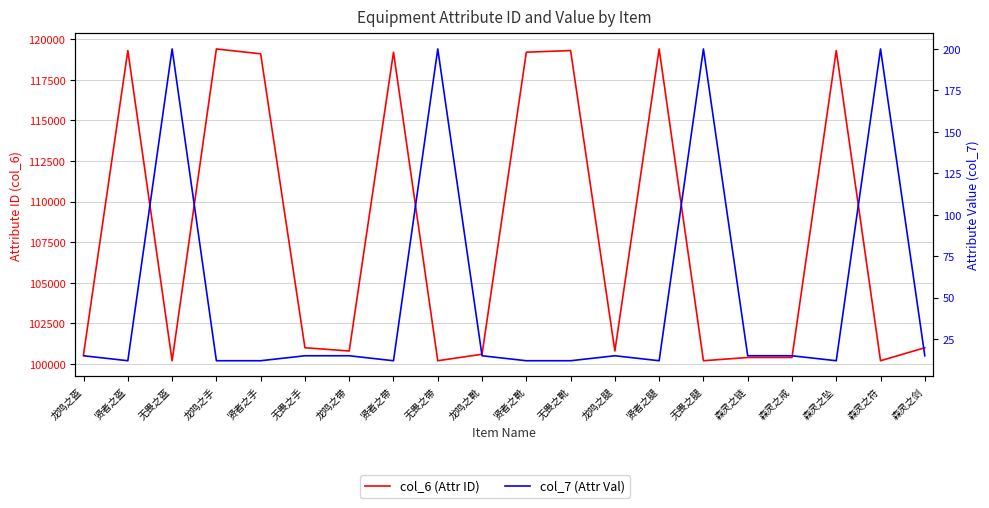

What is the greatest value displayed?

119403